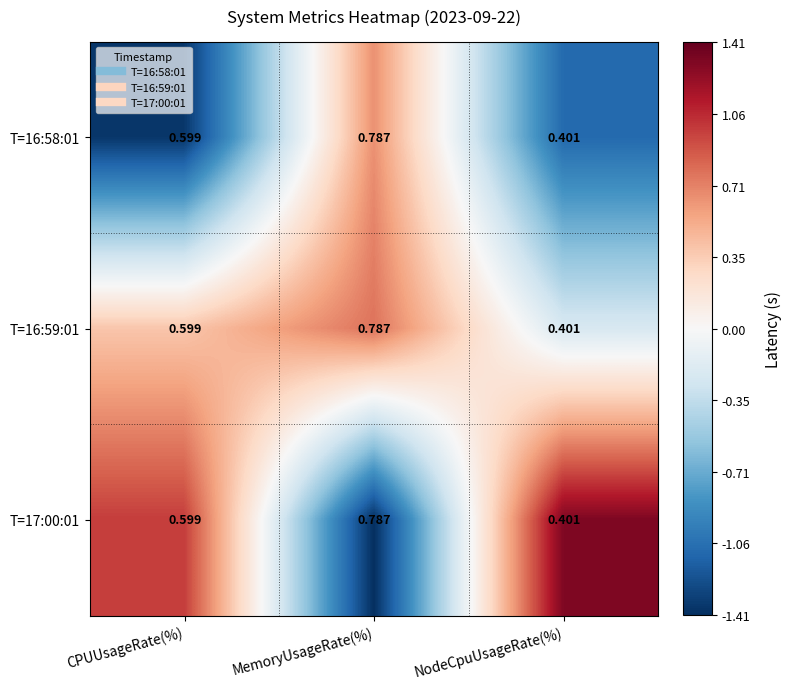

Which category has the highest value across all series?

MemoryUsageRate(%)